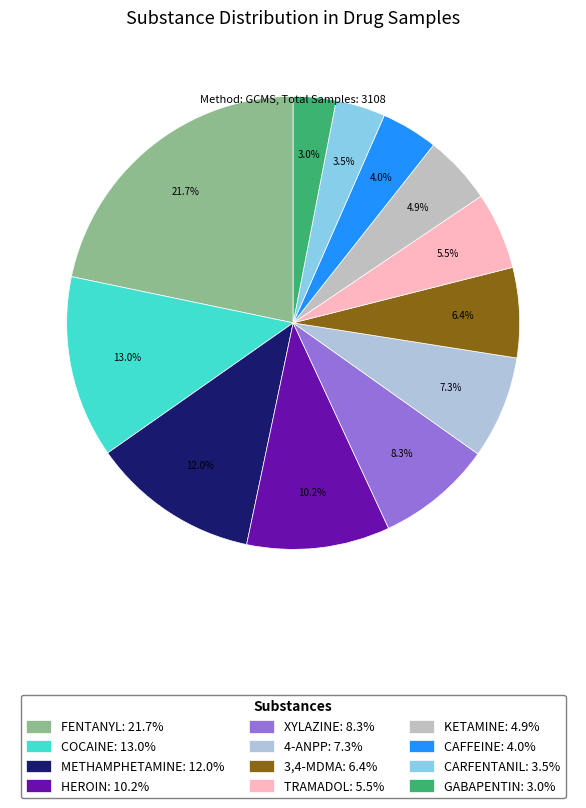

Is there a majority slice in this chart?

No